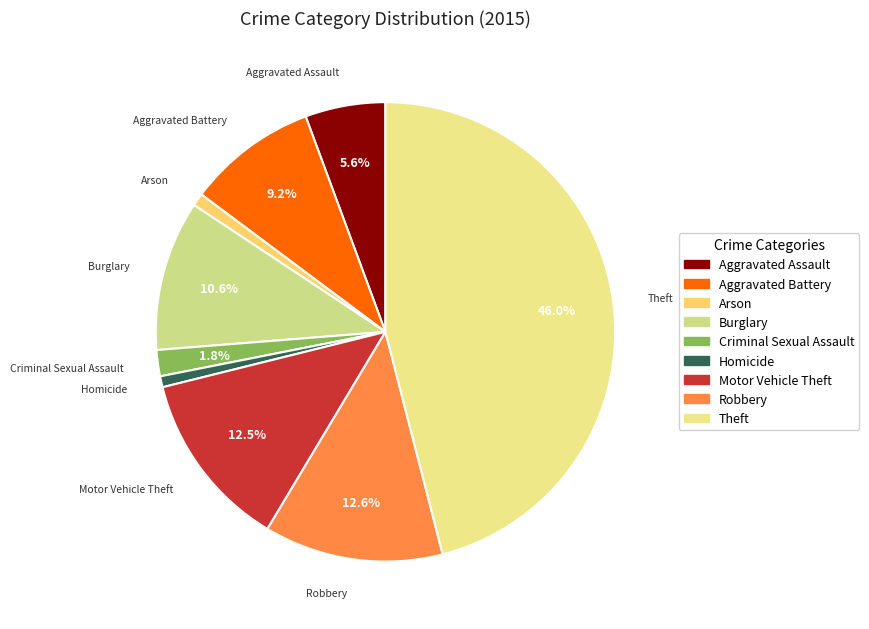

Does Aggravated Assault account for over 50% of the chart?

No